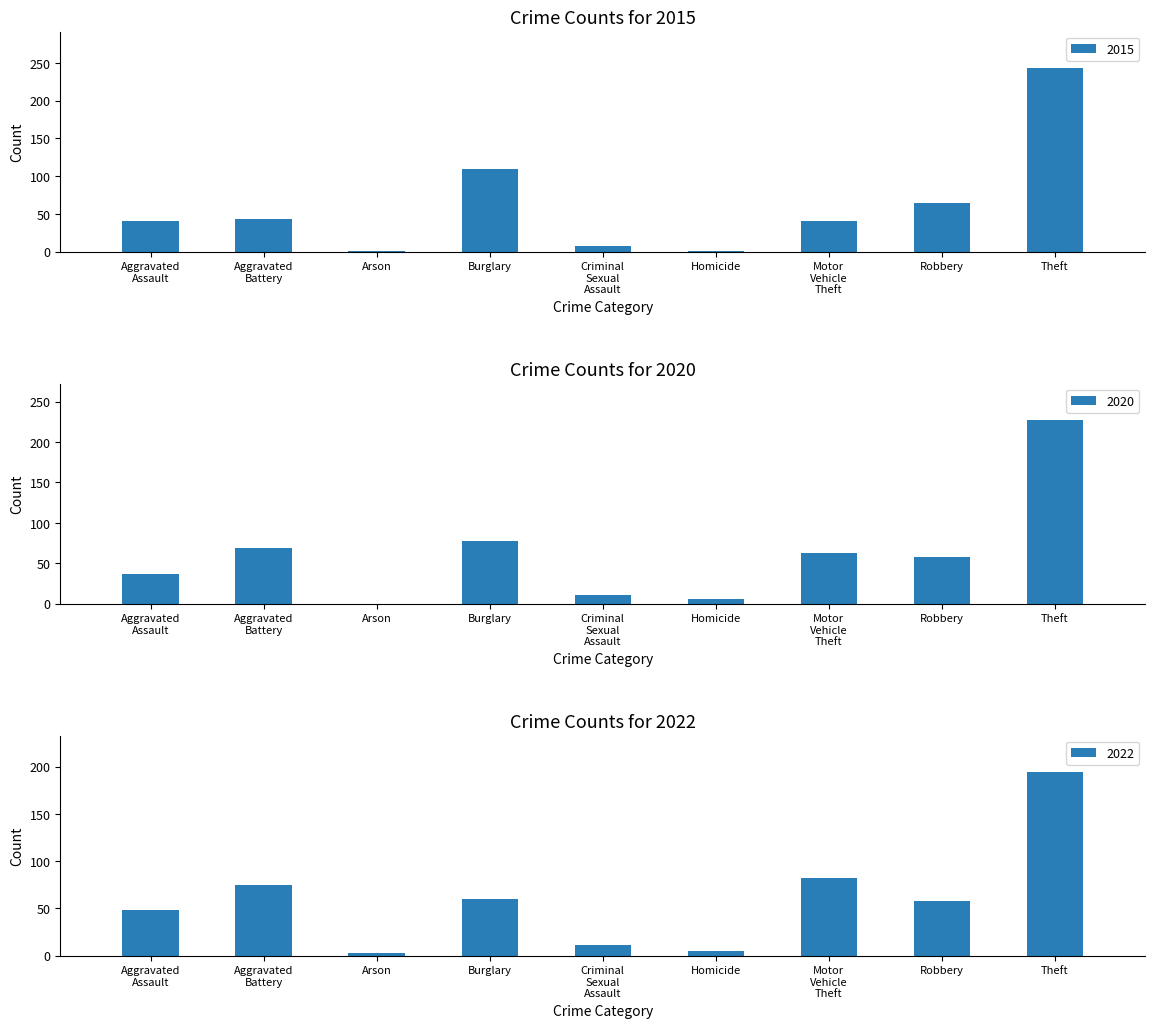

What position from the left is Robbery?

8